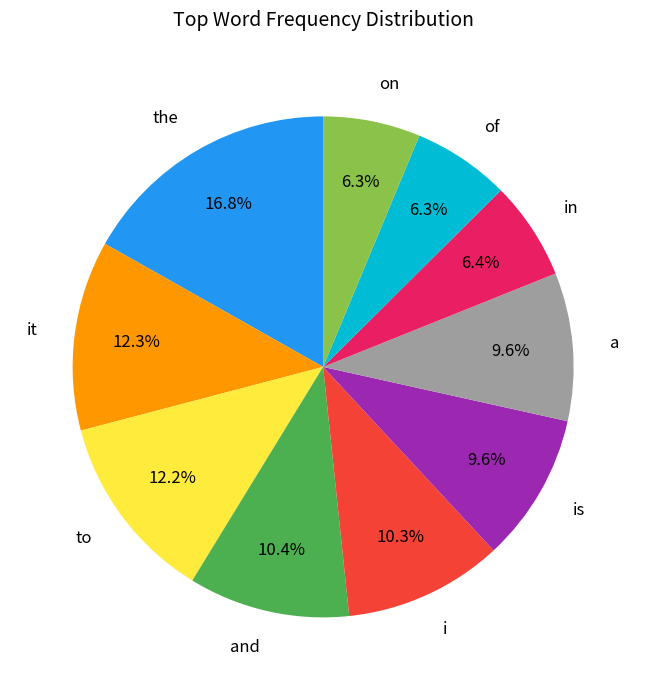

True or false: i accounts for 10% of the total.

True